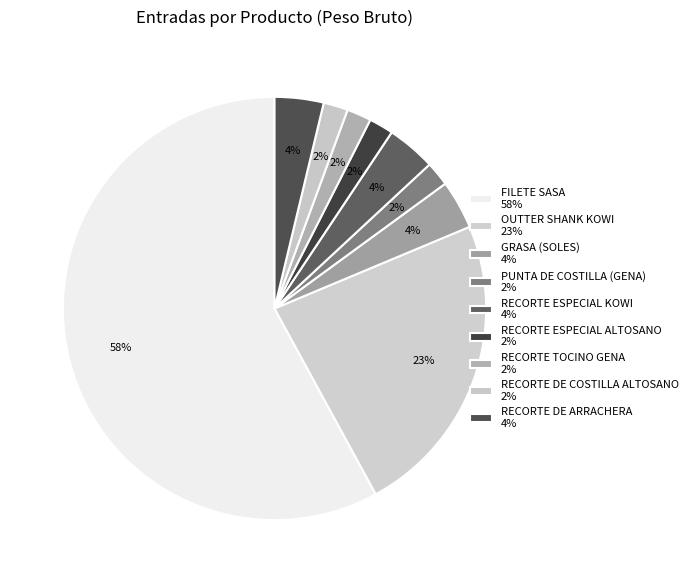

To the nearest percent, what percentage of the pie is FILETE SASA?

58%